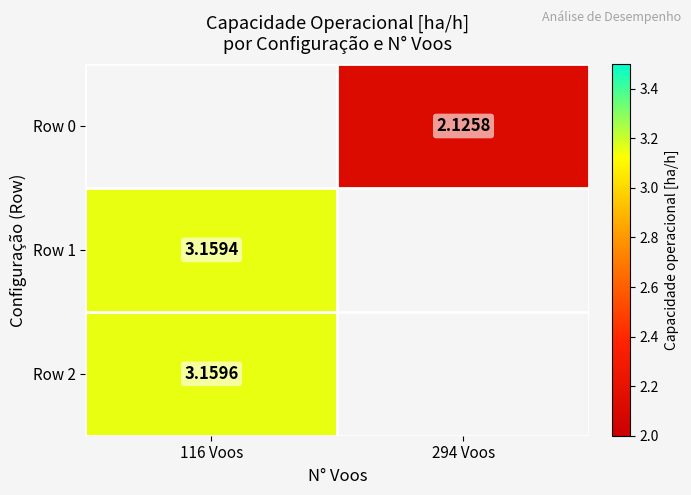

Is the value of Row 2 at 116 Voos greater than the value of Row 1 at 116 Voos?

Yes